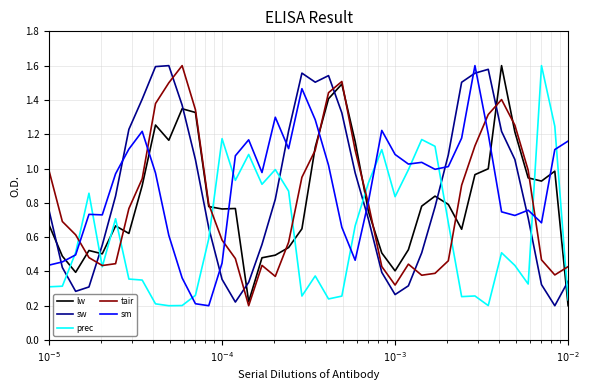

At how many categories does at least one series exceed 0?

40